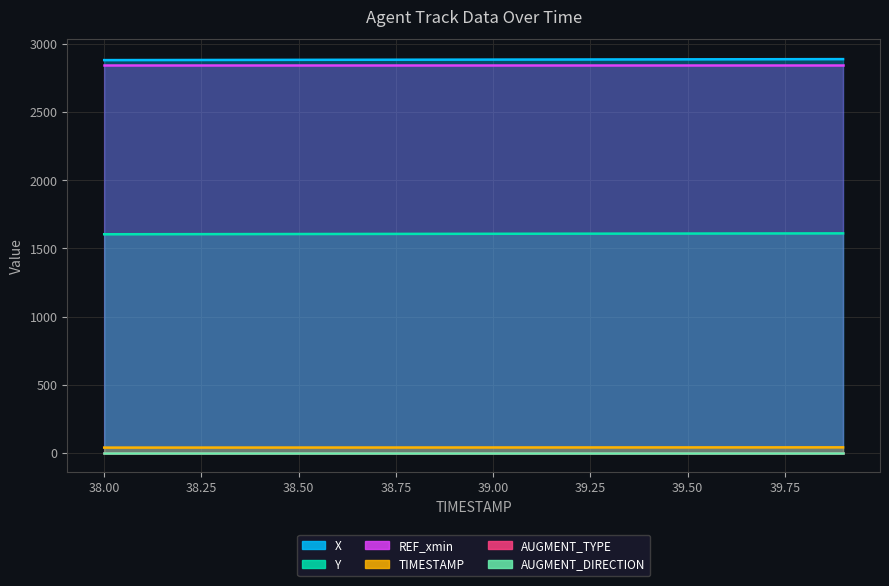

Which category has the lowest value across all series?

38.0